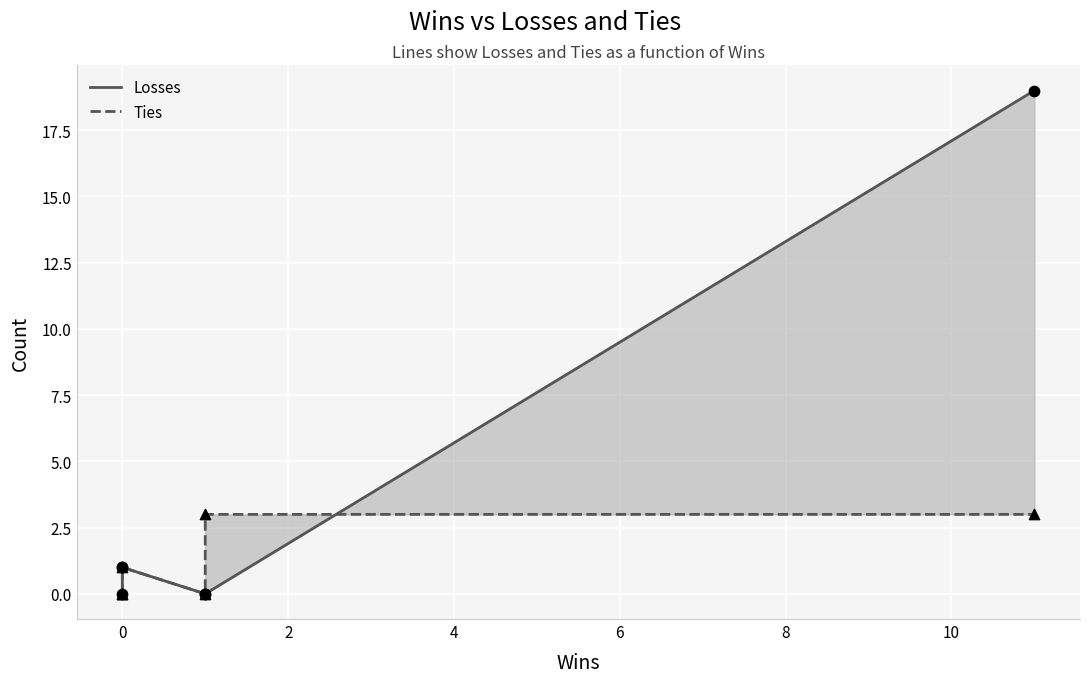

Which series has the widest spread of Y values?

Losses